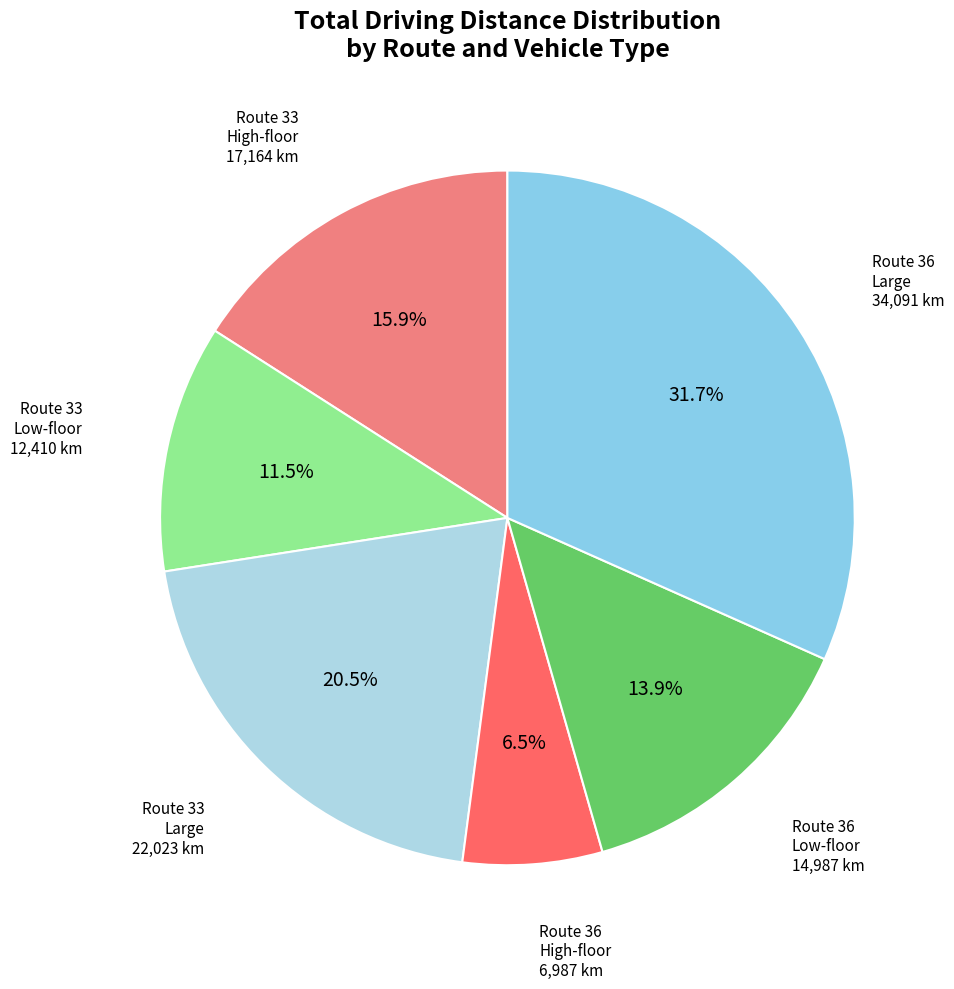

Is there any slice that represents more than half of the pie?

No